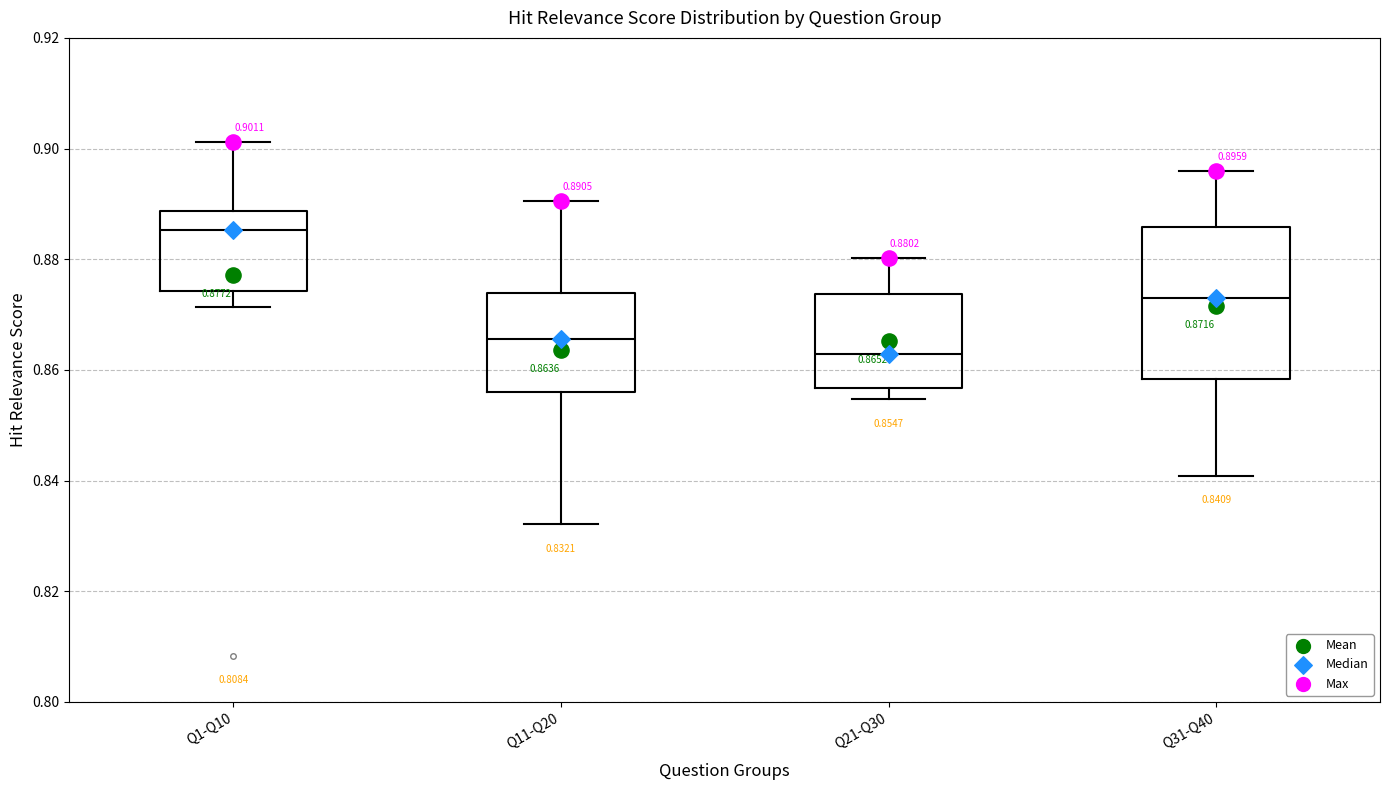

Which box's median line is the highest?

Q1-Q10